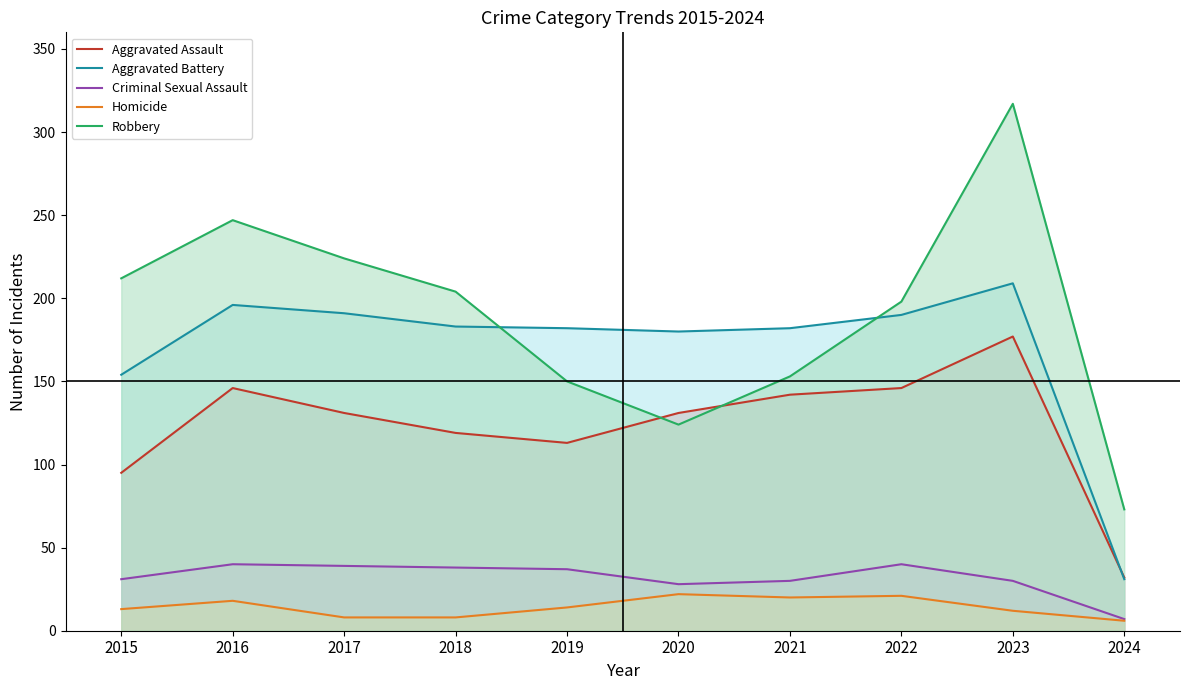

True or false: Robbery has more than 0 points higher than both neighbors.

True